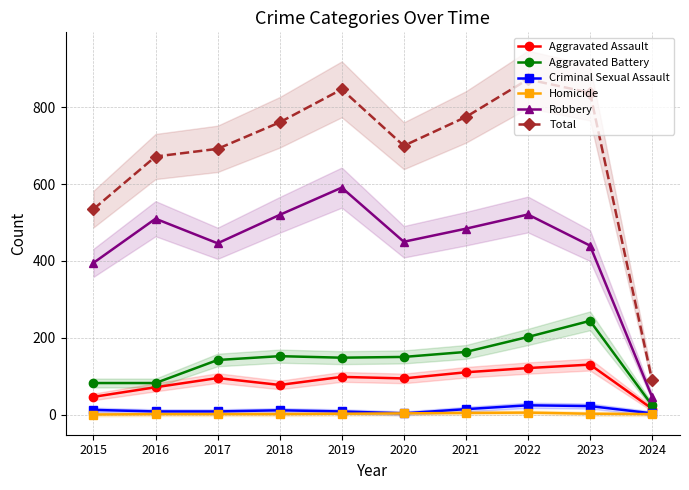

True or false: Homicide and Aggravated Battery cross at least once.

False